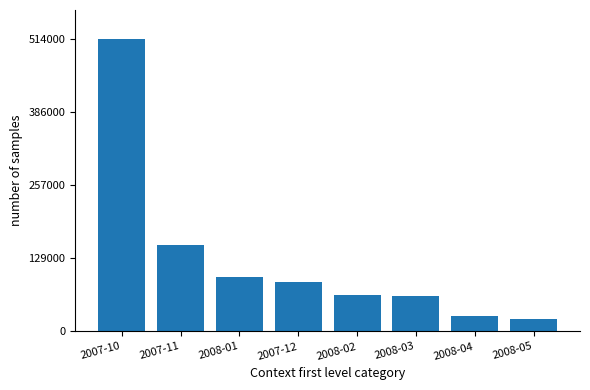

Are the bars horizontal?

No